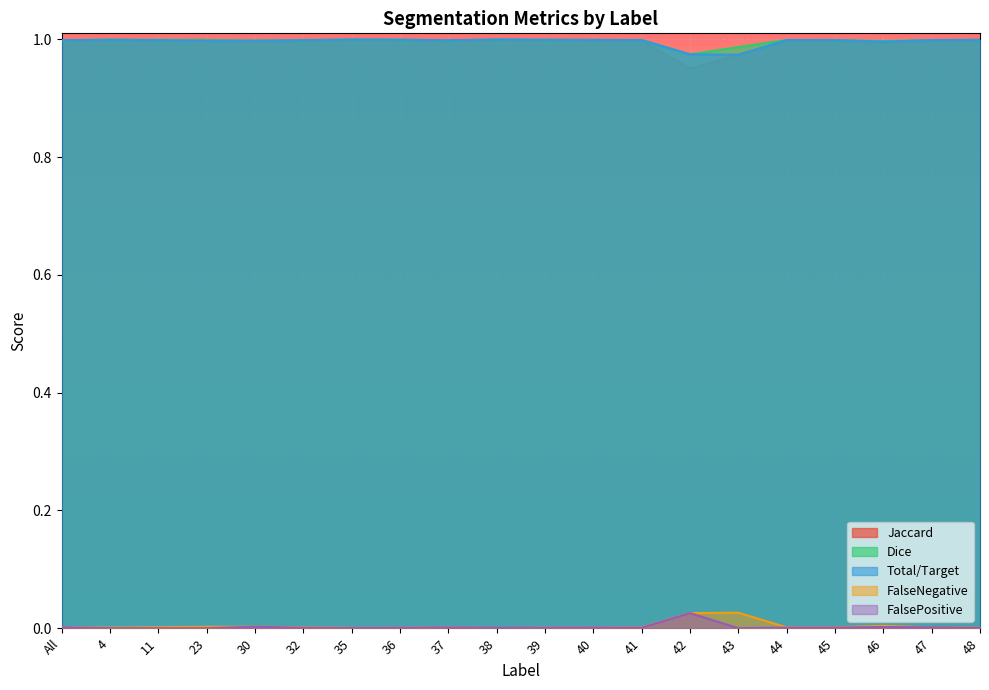

How many interior local valleys does the Total/Target series have?

4